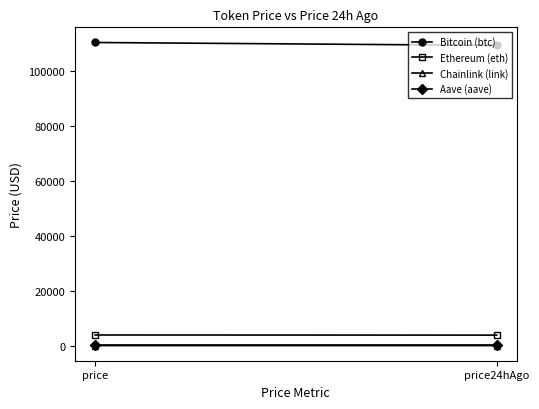

At which category is the sum across all series the highest?

price